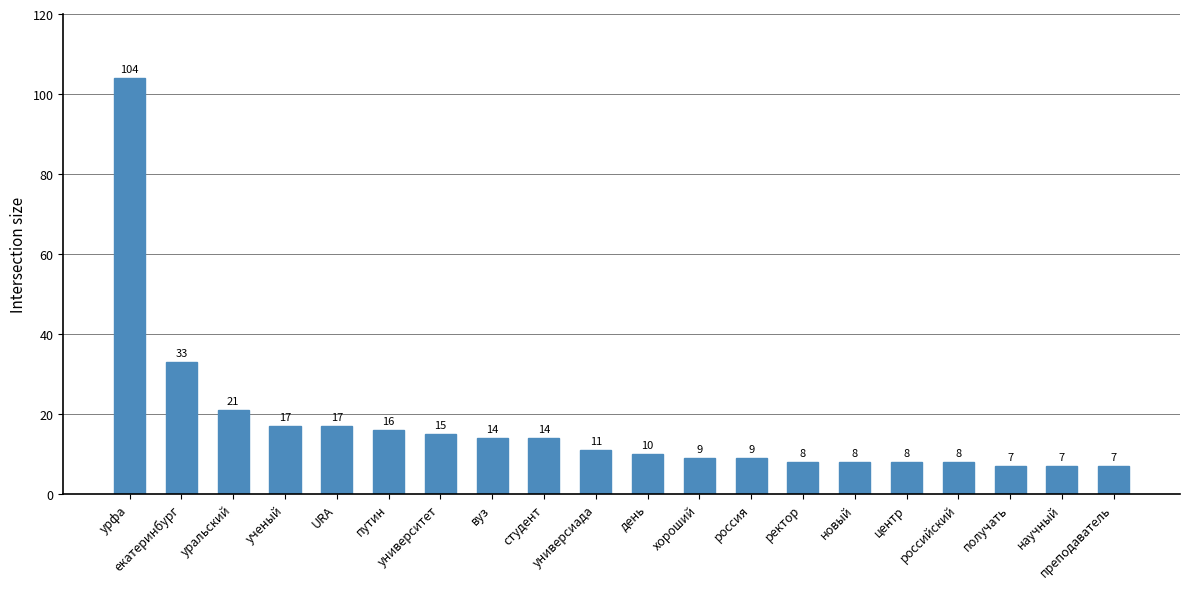

What is the minimum value shown in the chart?

7